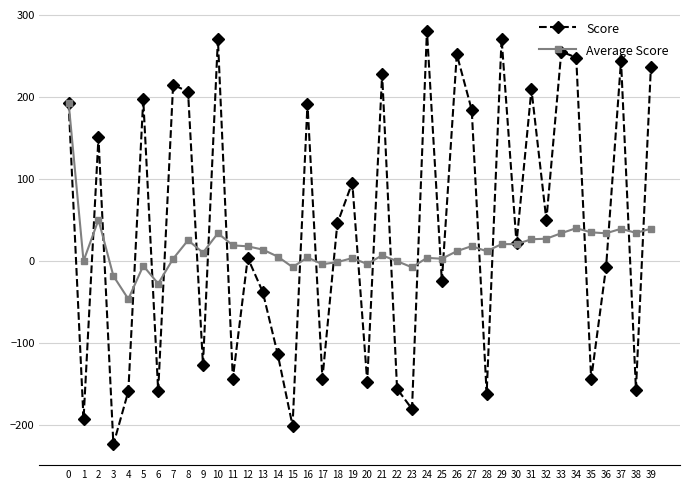

True or false: Average Score has more than 0 interior local peaks.

True